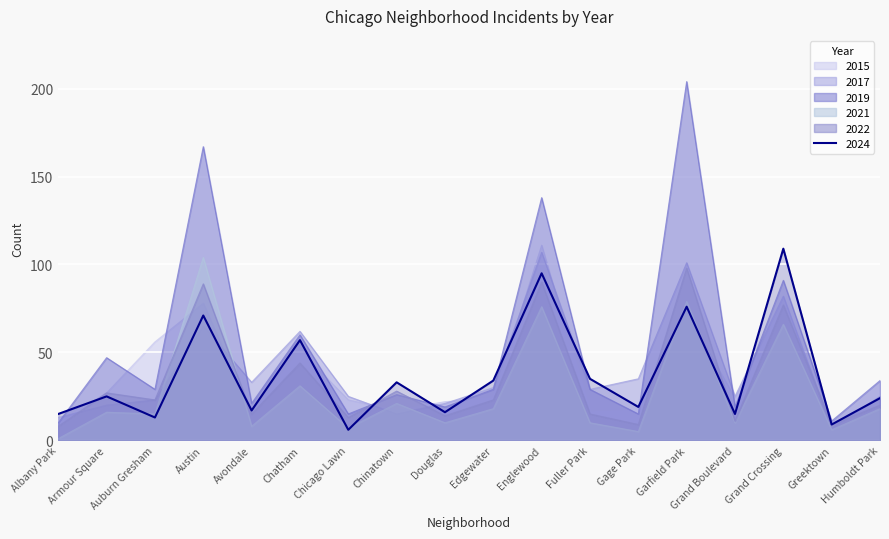

Where does the 2015 series first go above 24?

Armour Square